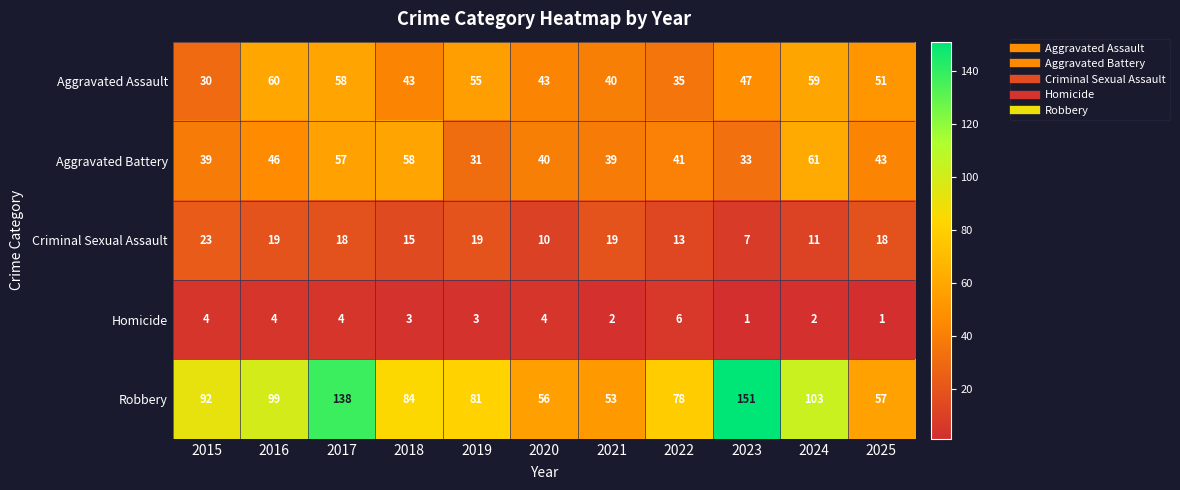

Which series has the largest total across all categories?

Robbery